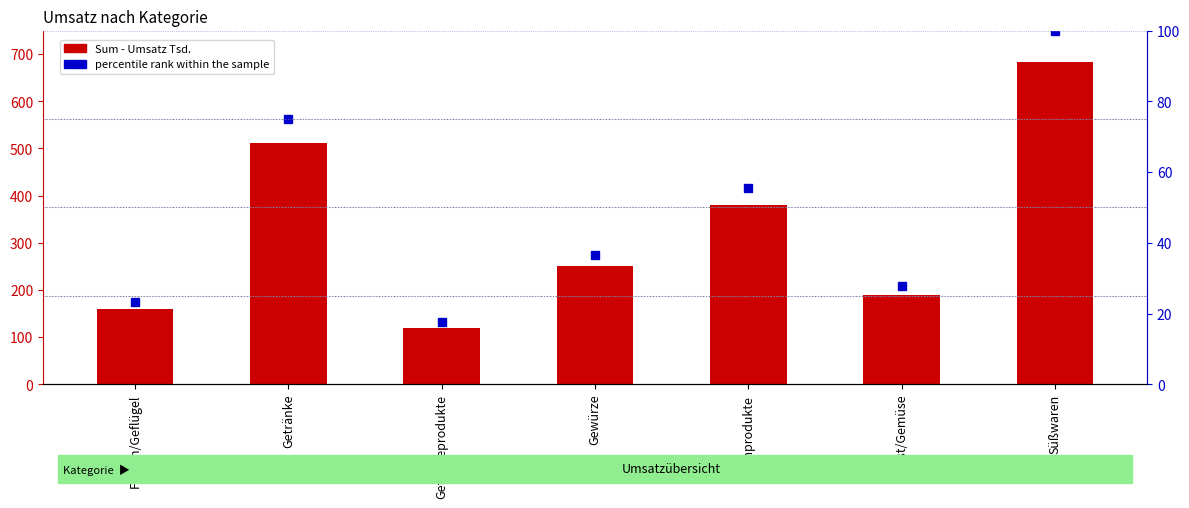

Which series has the widest spread of values?

Sum - Umsatz Tsd.